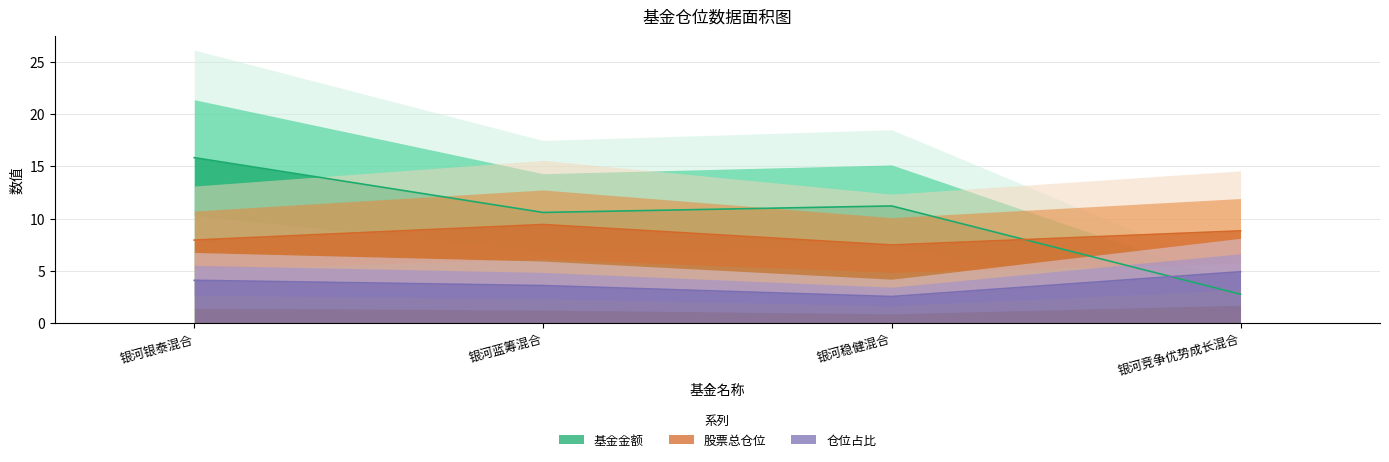

True or false: 仓位占比 has more than 1 points higher than both neighbors.

False